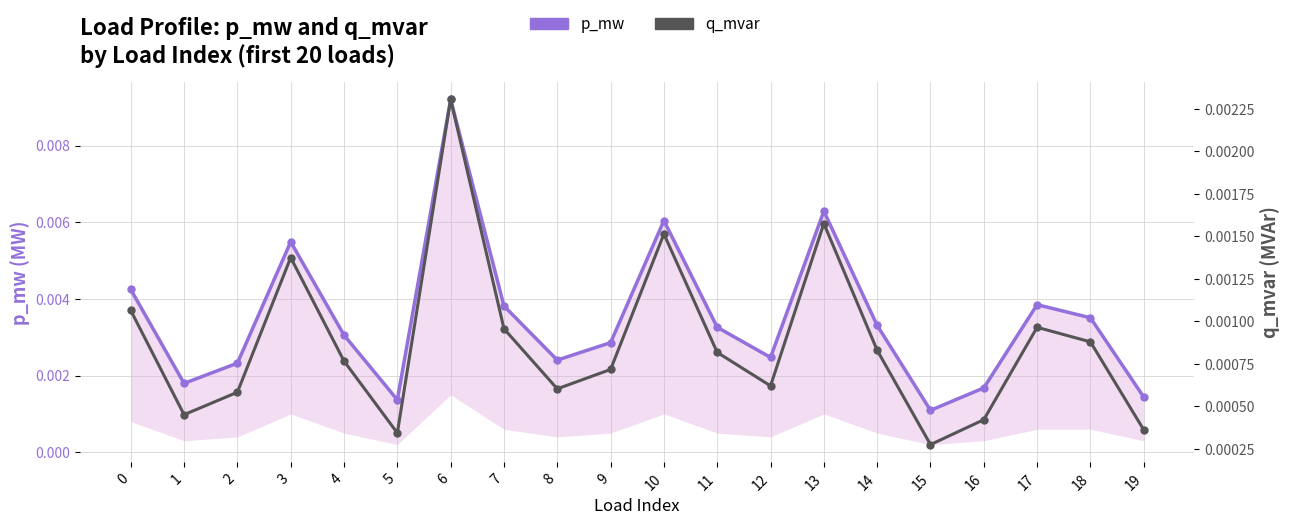

True or false: p_mw and q_mvar intersect in this chart.

False